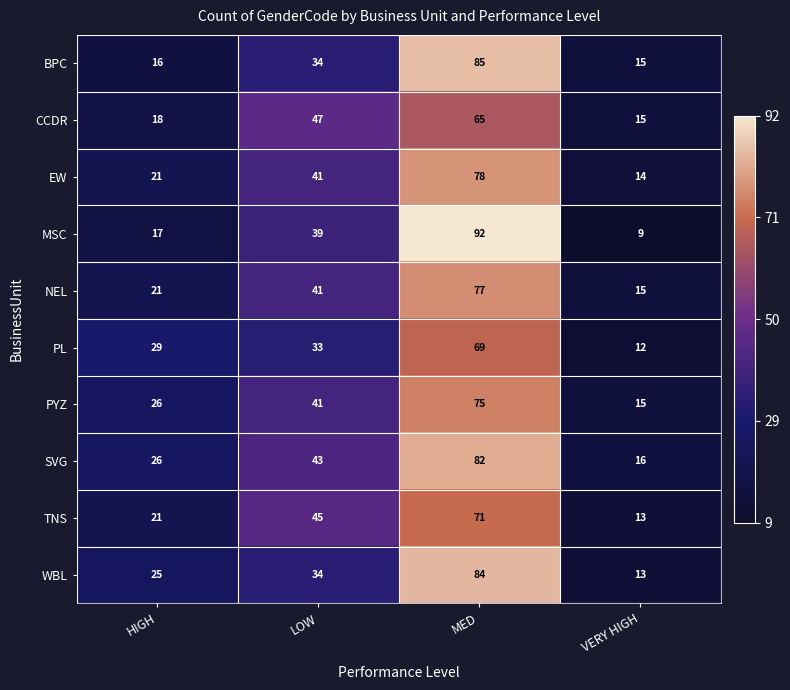

Rank the categories by MSC value from highest to lowest.

MED, LOW, HIGH, VERY HIGH